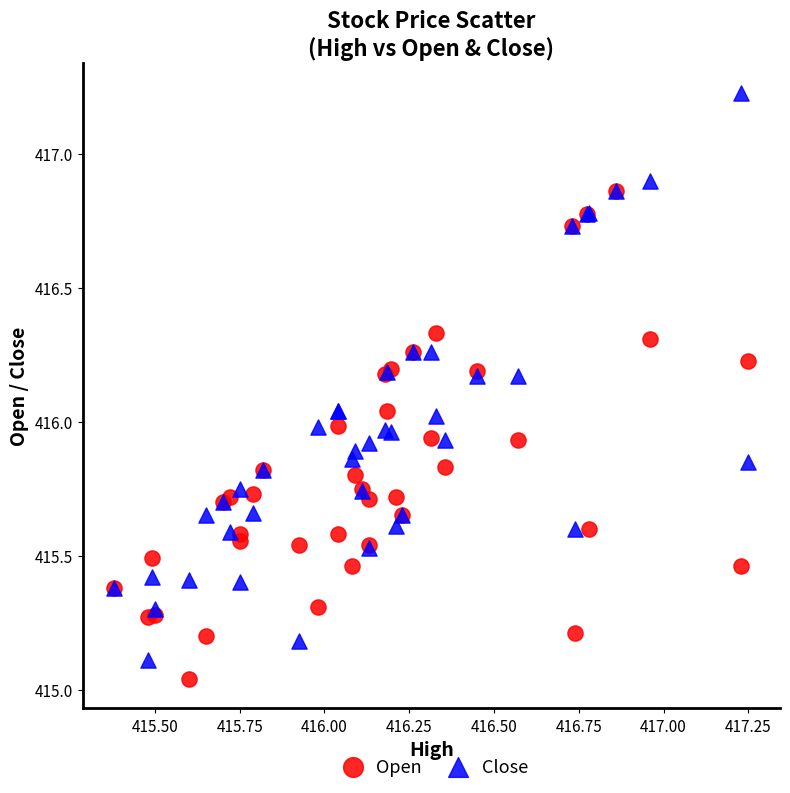

Which series has the widest spread of Y values?

Close